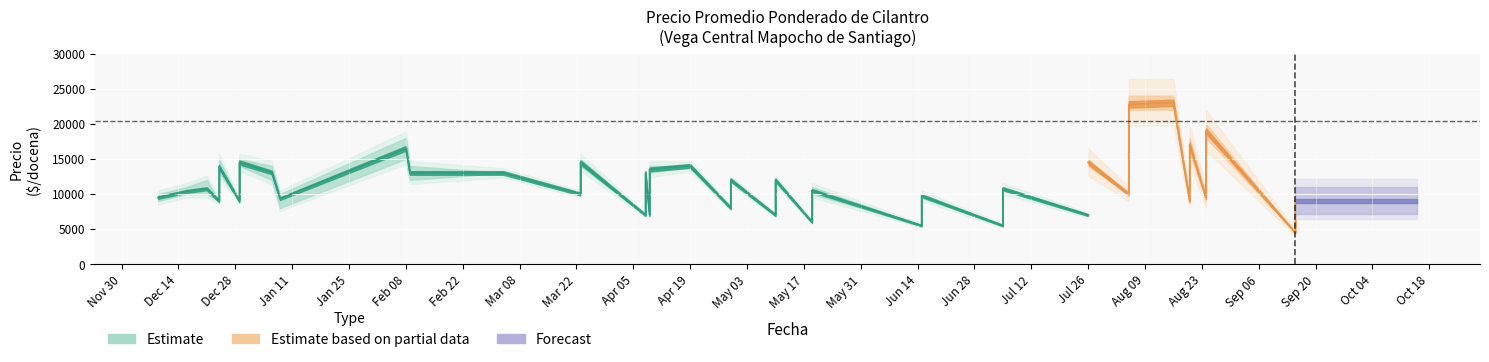

Where is Precio maximo nearest to the value 14250?

2021-04-09